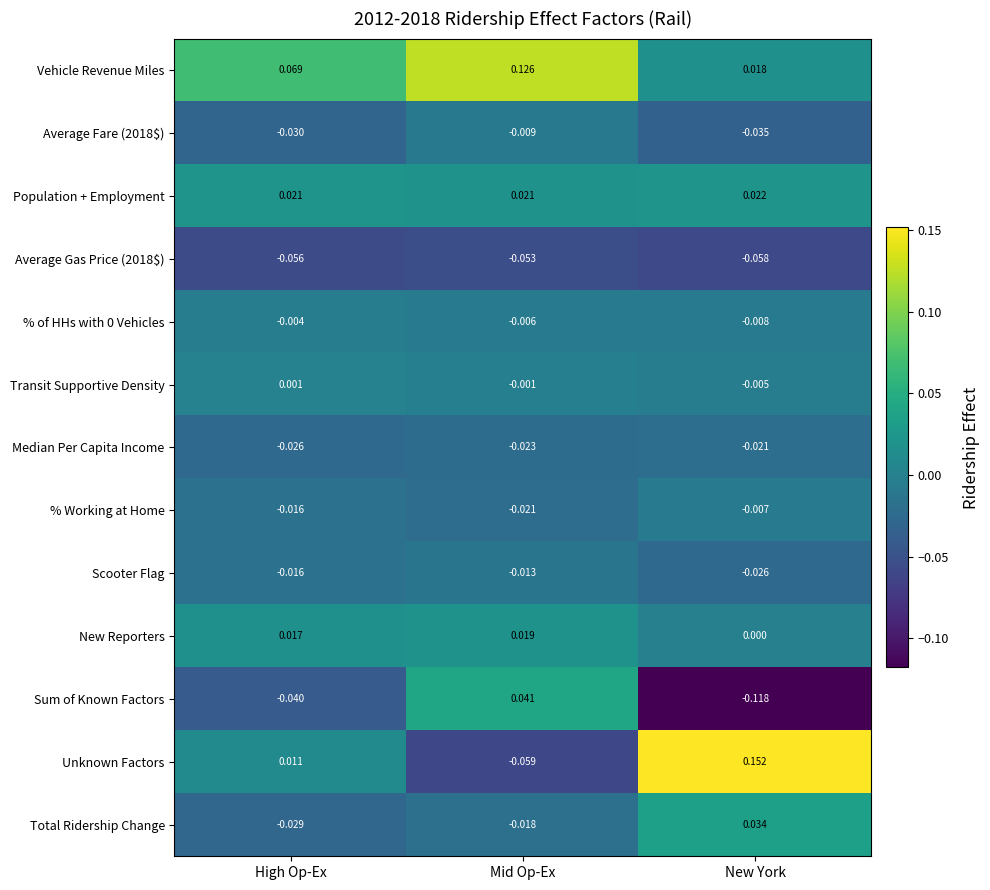

Which series has the largest total across all categories?

Vehicle Revenue Miles